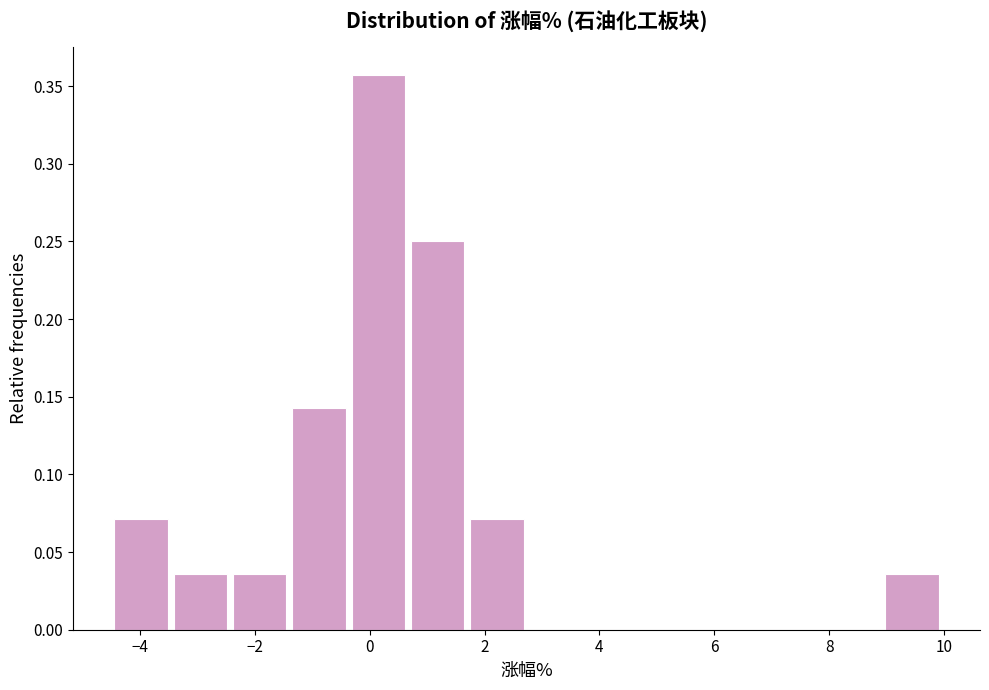

Reading left to right, list every bar in this chart as the range it spans on the x-axis followed by its height. Neither the bar edges nor the heights are printed on the chart, so give them approximately, as read against the axes.

-4.4 to -3.4: 0.070
-3.4 to -2.4: 0.035
-2.4 to -1.4: 0.035
-1.4 to -0.4: 0.145
-0.4 to 0.6: 0.355
0.6 to 1.6: 0.250
1.6 to 2.8: 0.070
2.8 to 3.8: 0
3.8 to 4.8: 0
4.8 to 5.8: 0
5.8 to 6.8: 0
6.8 to 7.8: 0
7.8 to 9.0: 0
9.0 to 10.0: 0.035